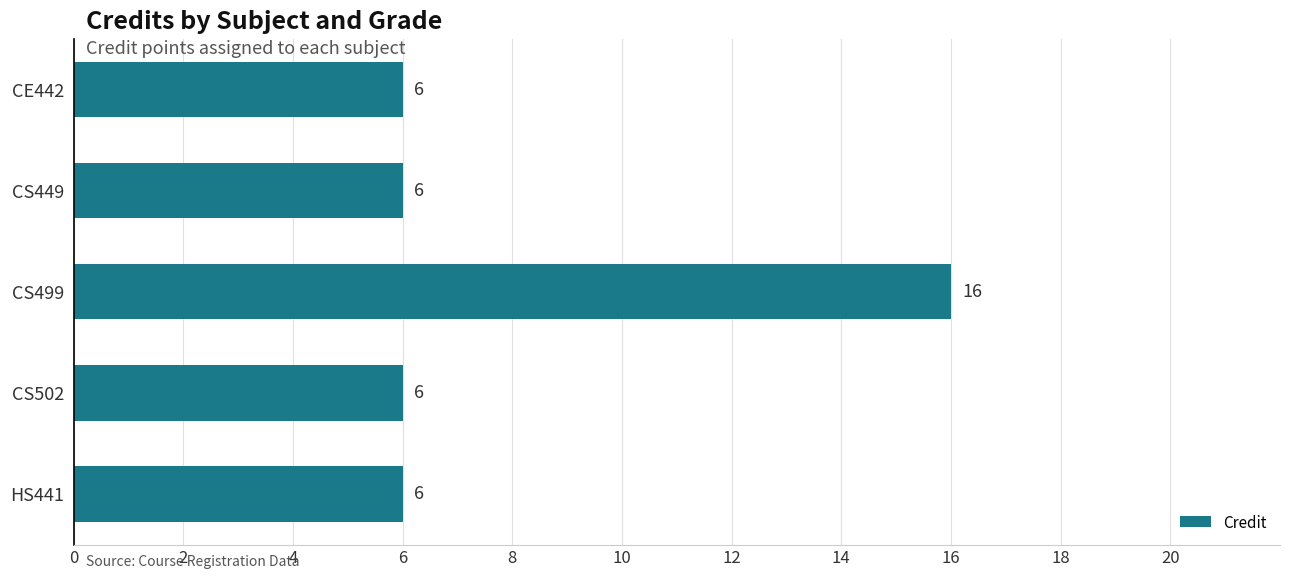

What is the maximum value shown in the chart?

16